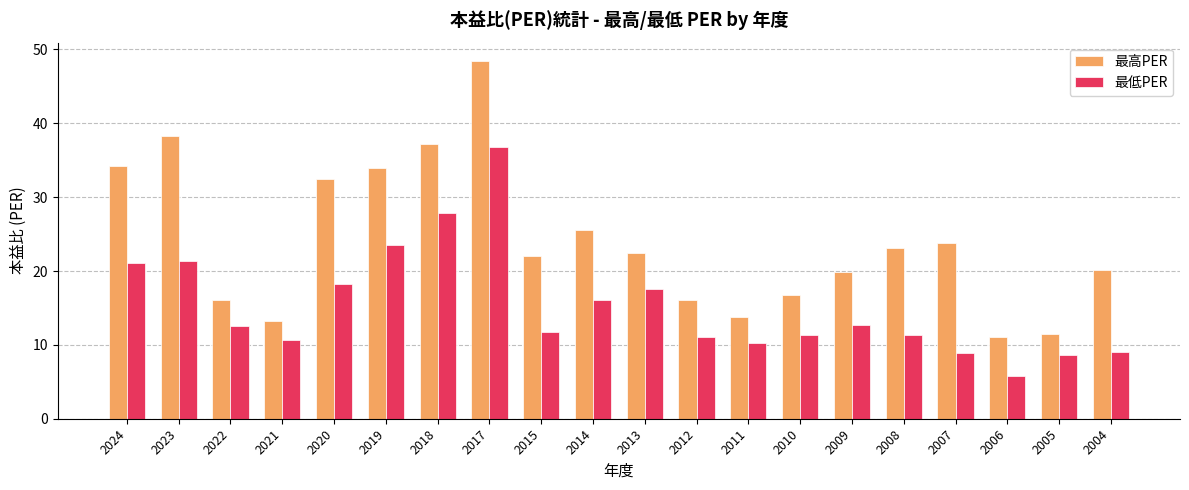

List the series in order of their peak value, highest first.

最高PER, 最低PER